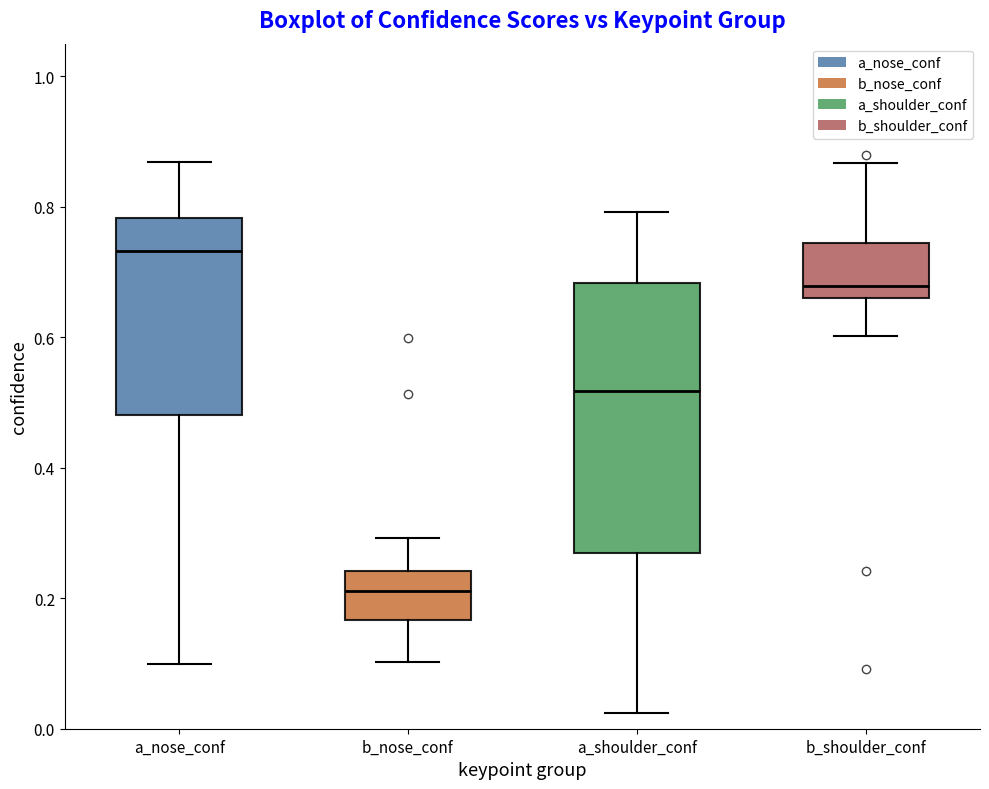

Where is the upper edge of the box for a_nose_conf on the y-axis? The values are not printed on the chart, so give them approximately, as read against the axis.

0.78